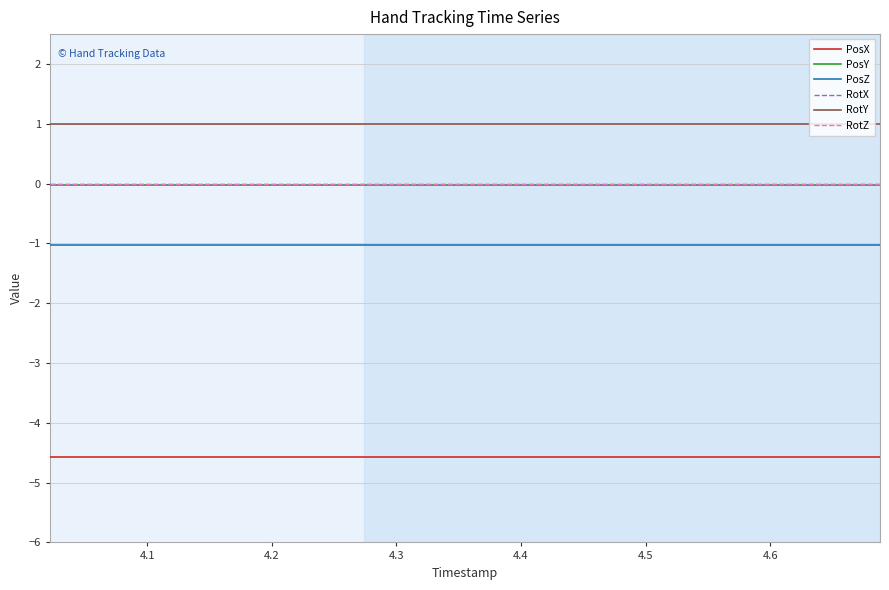

Does the chart have visible grid lines?

Yes